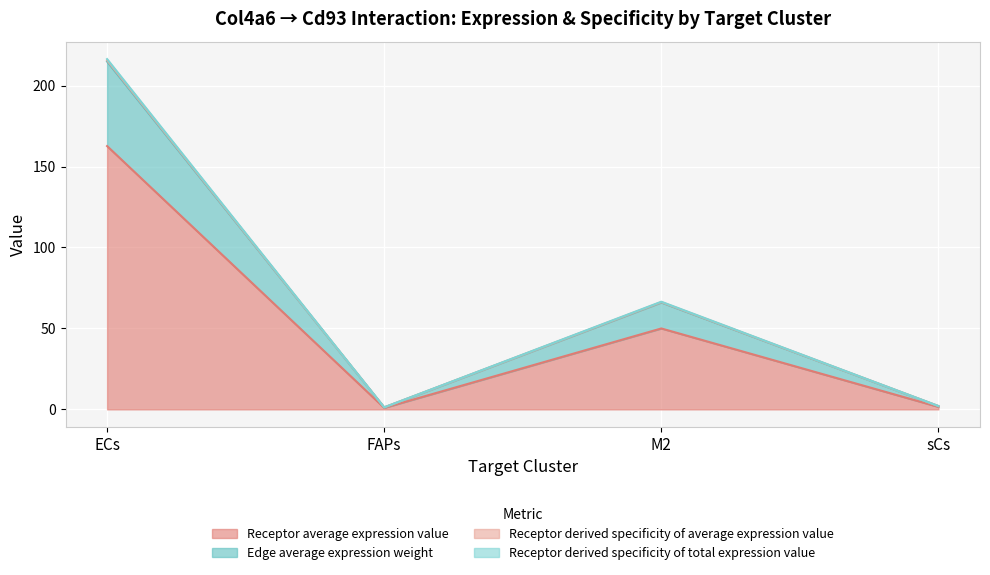

What is the sum of the Receptor average expression value values at FAPs and sCs?

2.5